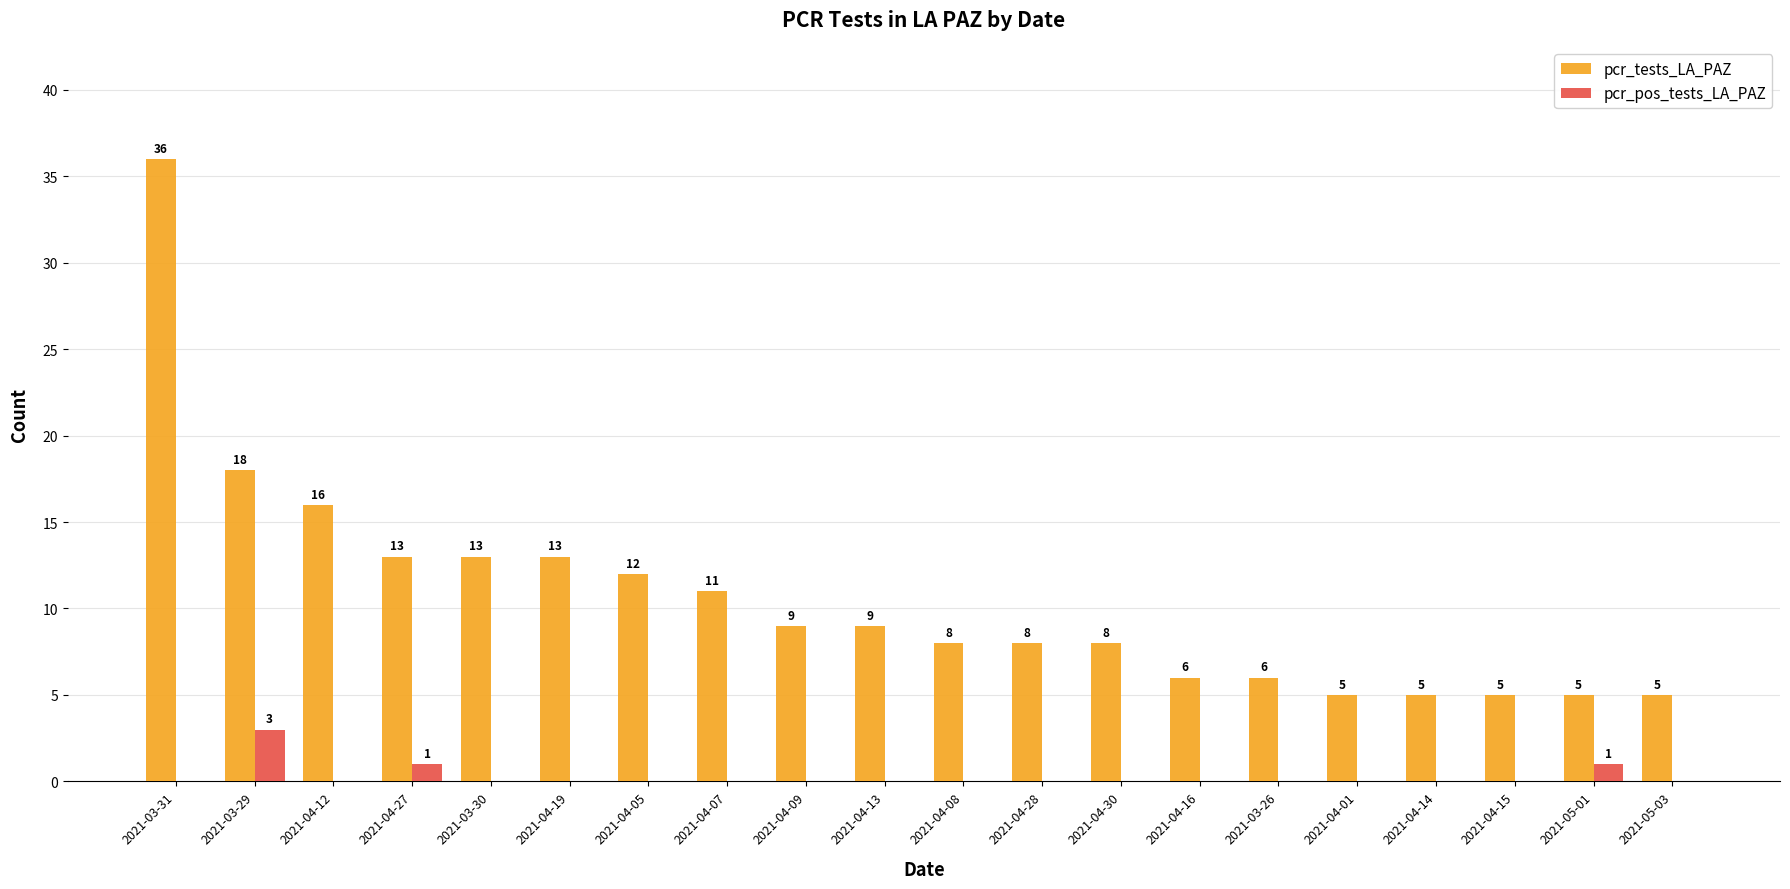

Is the value of pcr_pos_tests_LA_PAZ at 2021-03-29 greater than the value of pcr_tests_LA_PAZ at 2021-04-09?

No